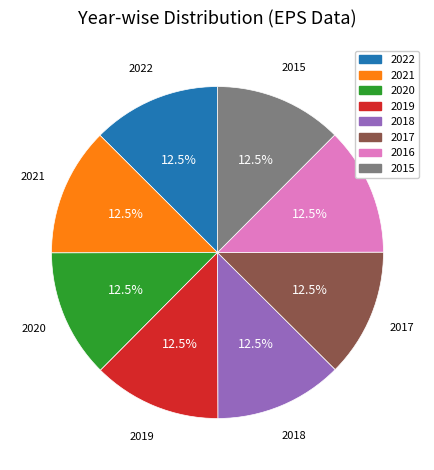

Combined, do 2021 and 2018 account for over 50%?

No